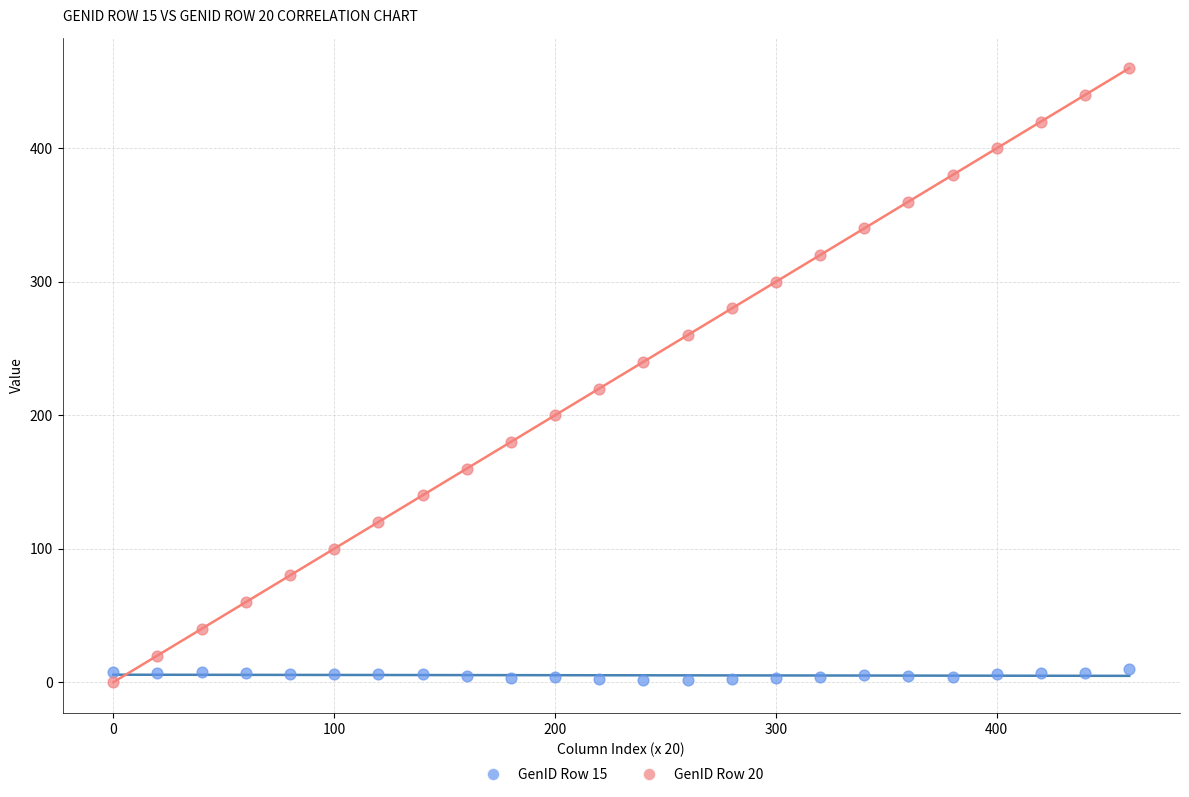

What are all the series names shown in the legend?

GenID Row 15, GenID Row 20